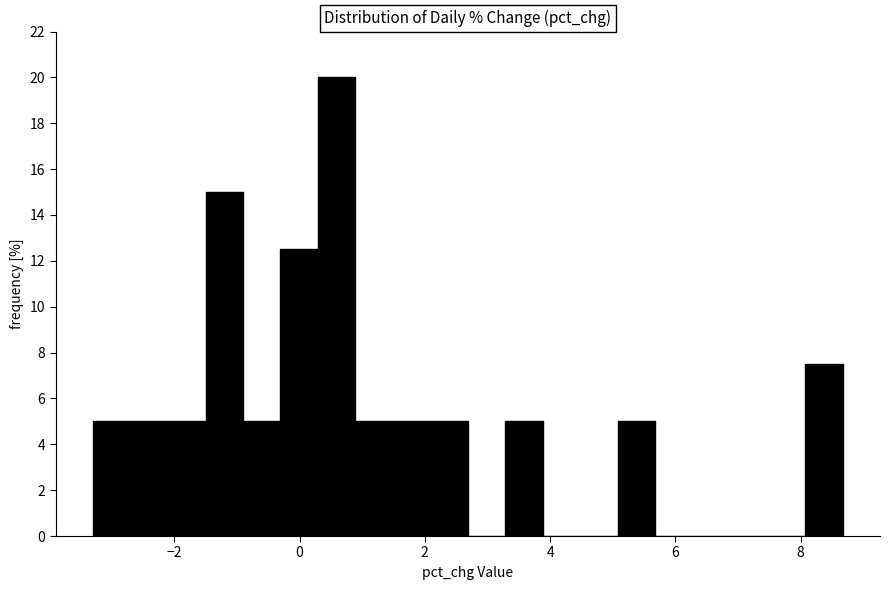

Read against the x-axis, roughly where is the centre of the tallest bar?

0.6